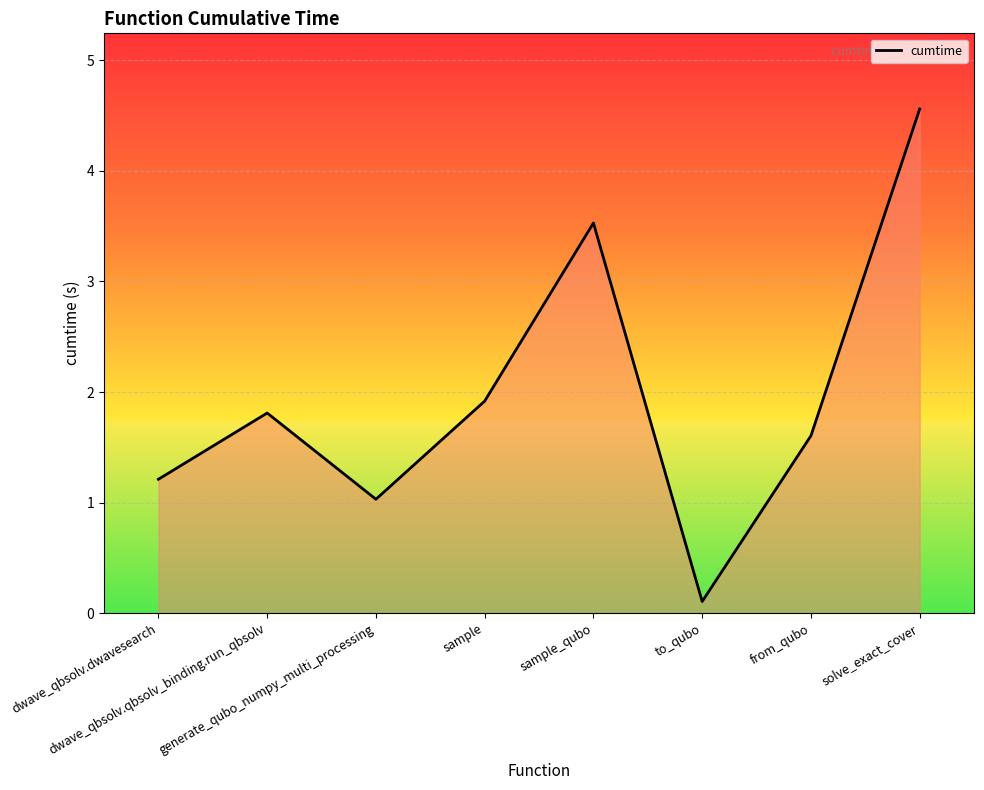

Which has a higher value, to_qubo or sample?

sample